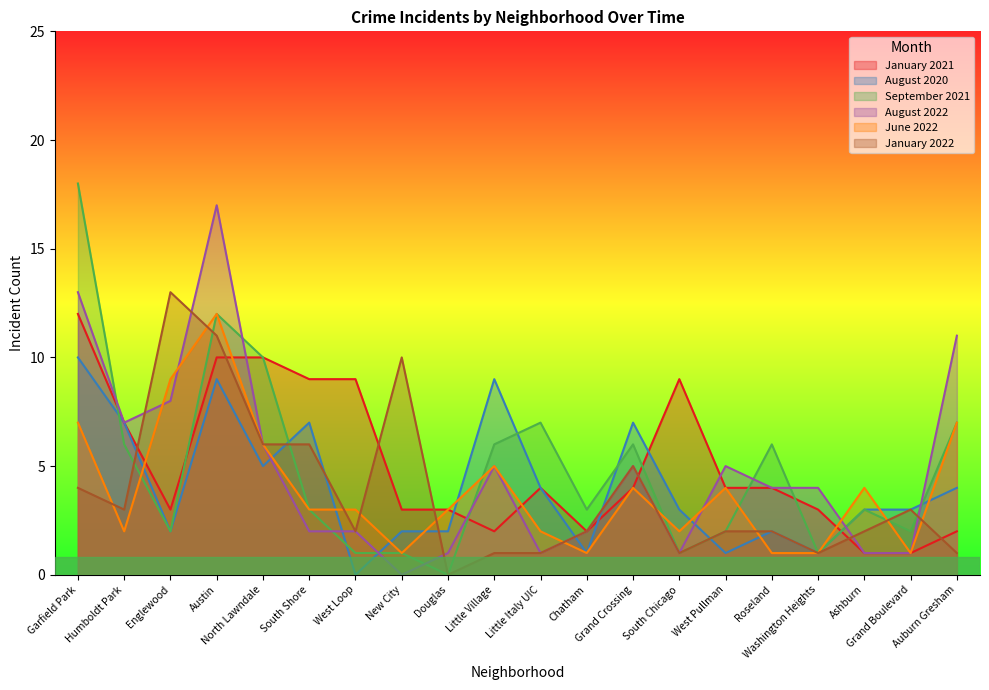

The August 2020 series shows 1 at Chatham. True or false?

True